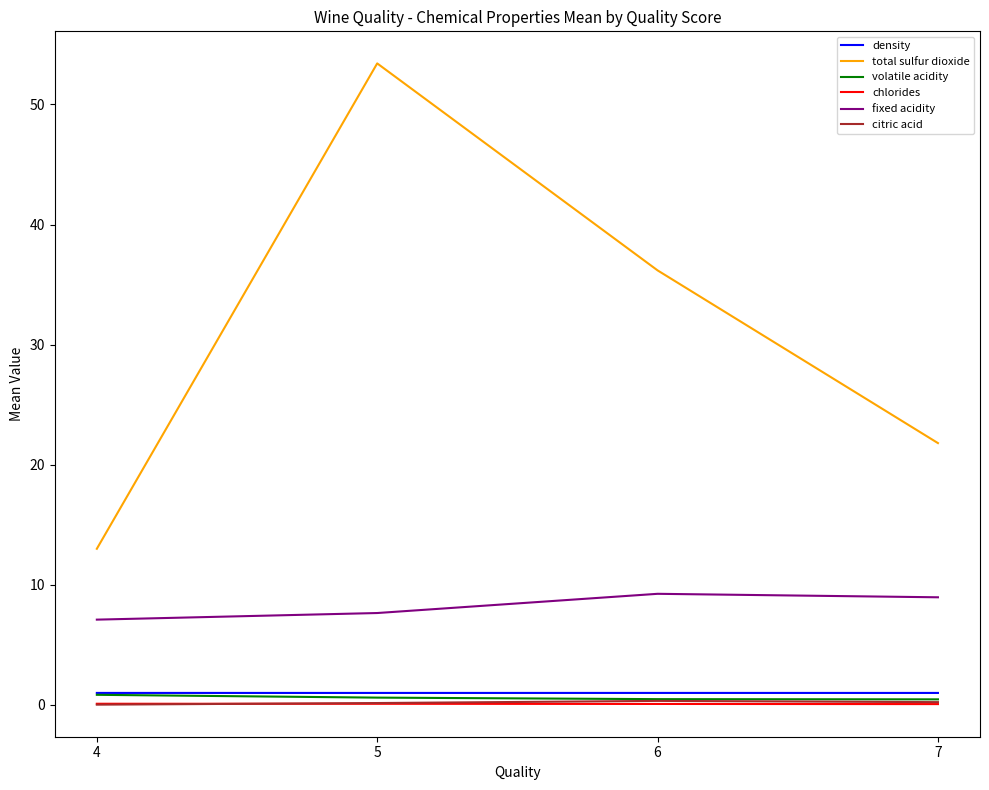

What is the greatest value displayed?

53.4